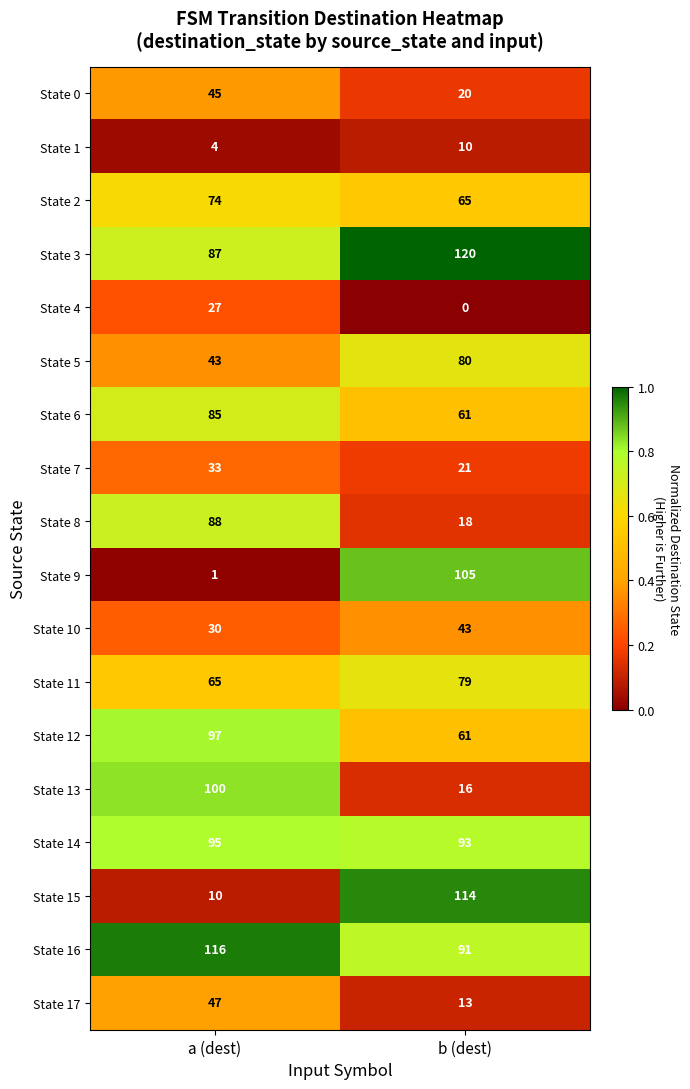

What is the difference between the State 13 values at b (dest) and a (dest)?

84